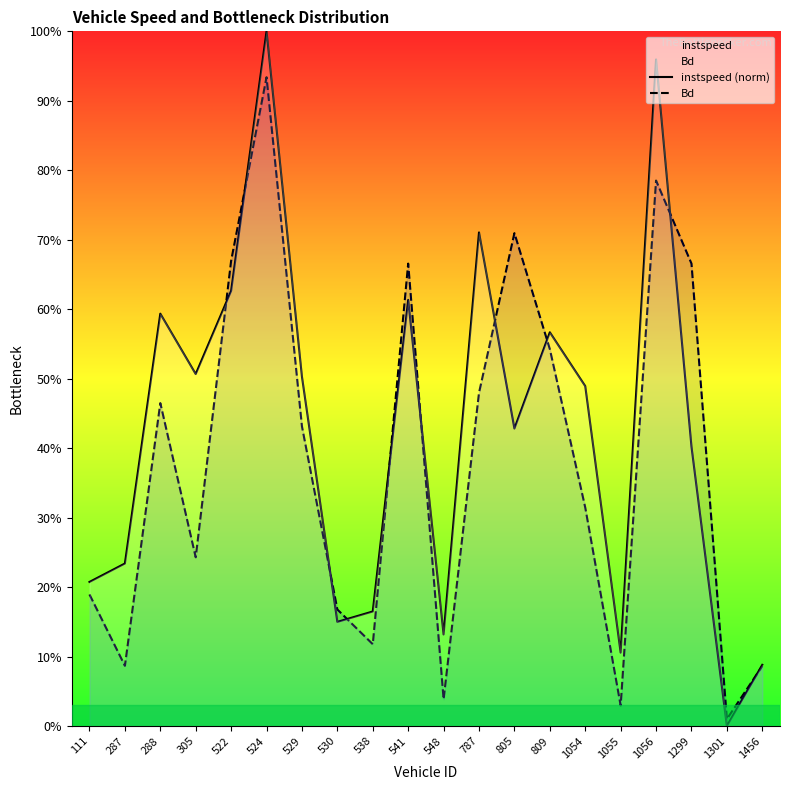

Reading right to left, extract all data points from this chart.

instspeed (norm): 1456=0.1	1301=0.0	1299=0.4	1056=1.0	1055=0.1	1054=0.5	809=0.6	805=0.4	787=0.7	548=0.1	541=0.6	538=0.2	530=0.1	529=0.5	524=1.0	522=0.6	305=0.5	288=0.6	287=0.2	111=0.2
Bd: 1456=0.1	1301=0.0	1299=0.7	1056=0.8	1055=0.0	1054=0.3	809=0.5	805=0.7	787=0.5	548=0.0	541=0.7	538=0.1	530=0.2	529=0.4	524=0.9	522=0.7	305=0.2	288=0.5	287=0.1	111=0.2